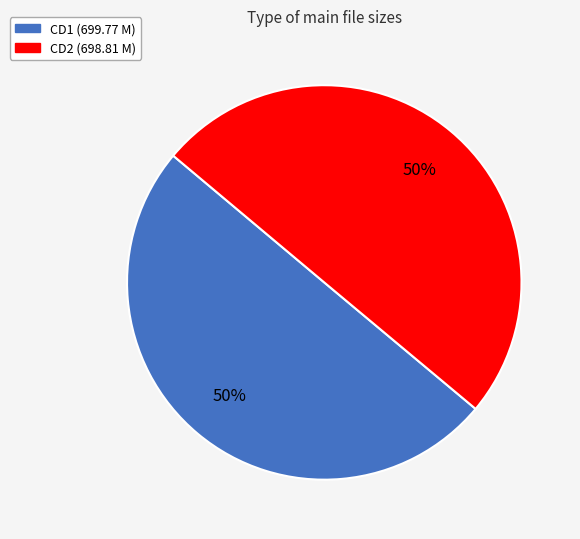

True or false: CD1 (699.77 M) accounts for 62% of the total.

False